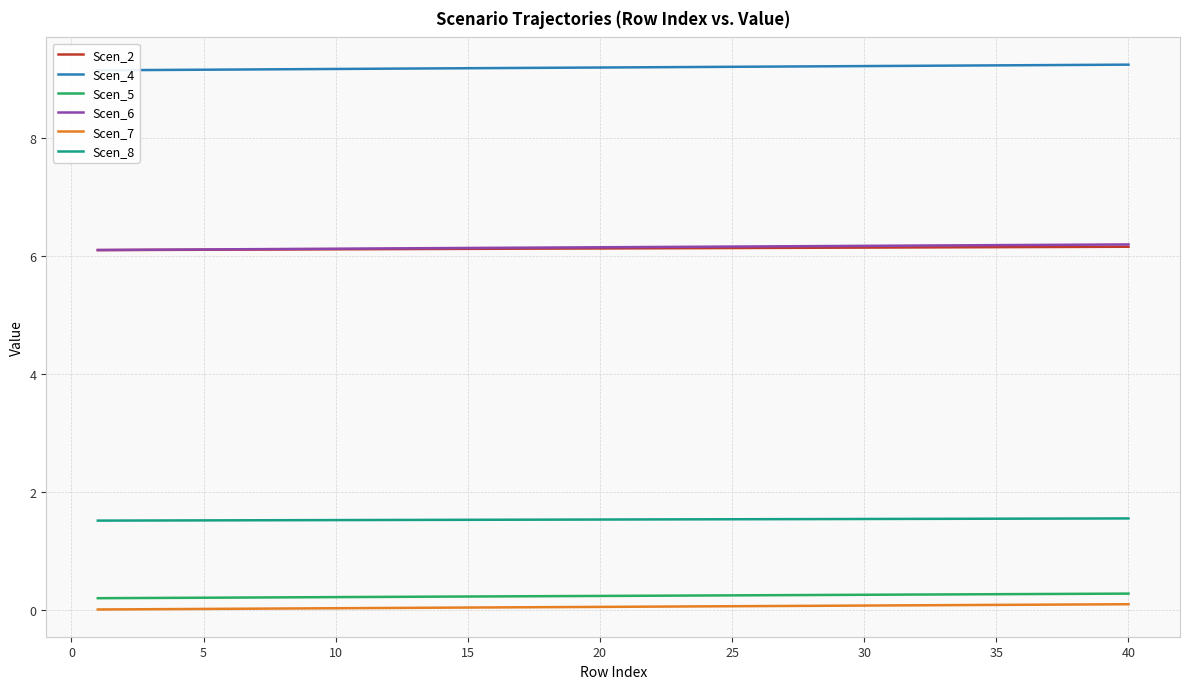

True or false: Scen_2 and Scen_7 intersect in this chart.

False